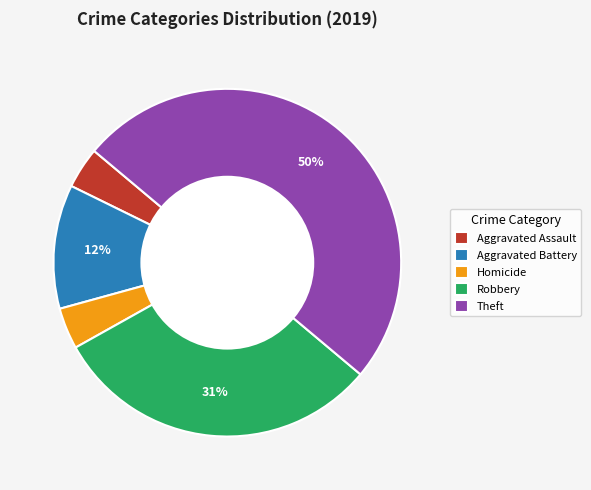

True or false: Aggravated Battery accounts for 1% of the total.

False